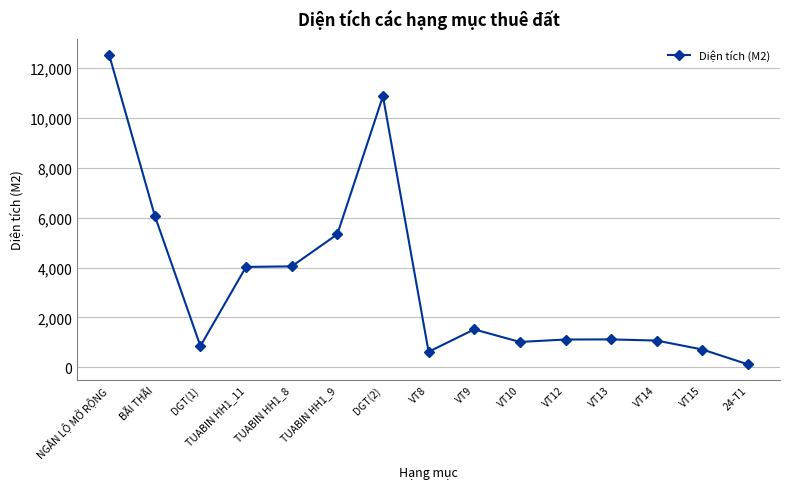

What position from the right is 24-T1?

1